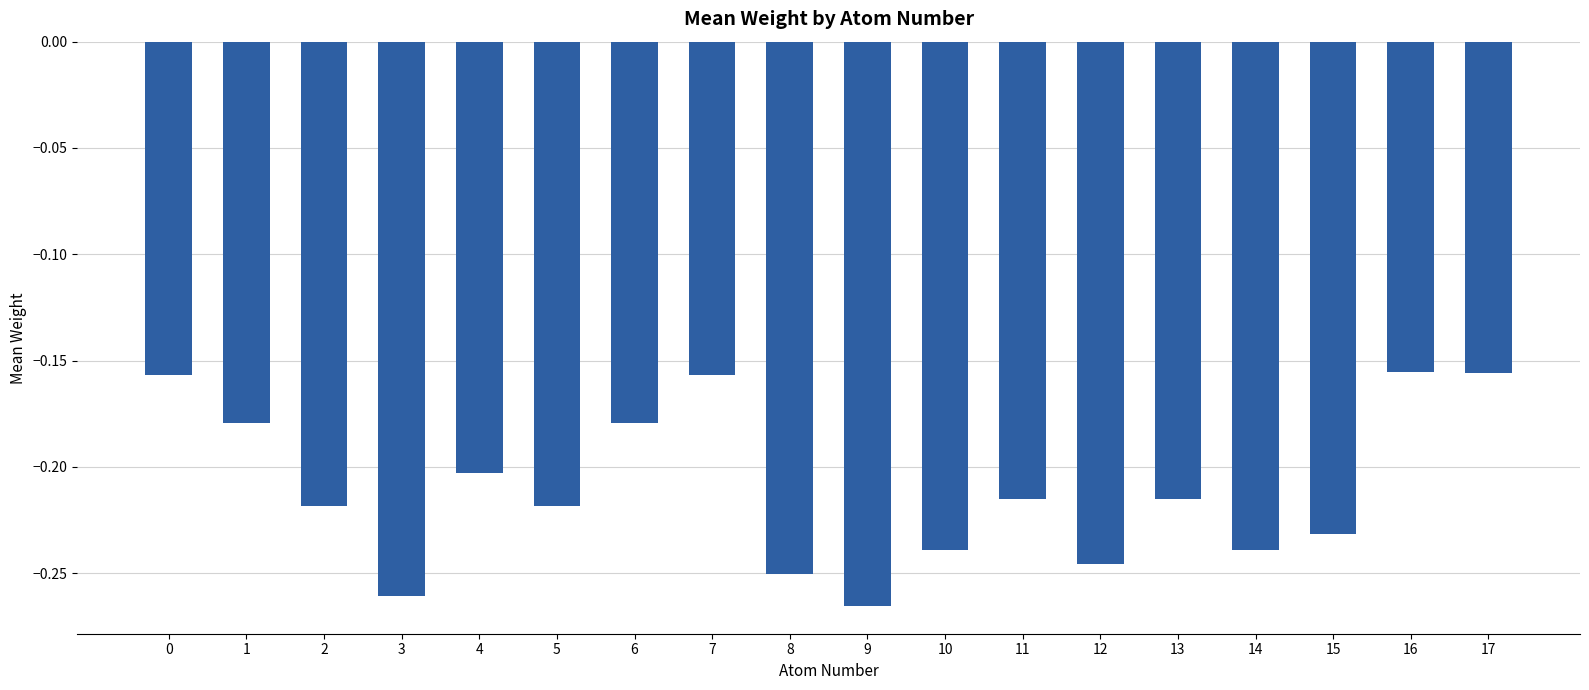

True or false: the data shows -0.4 at 11.

False